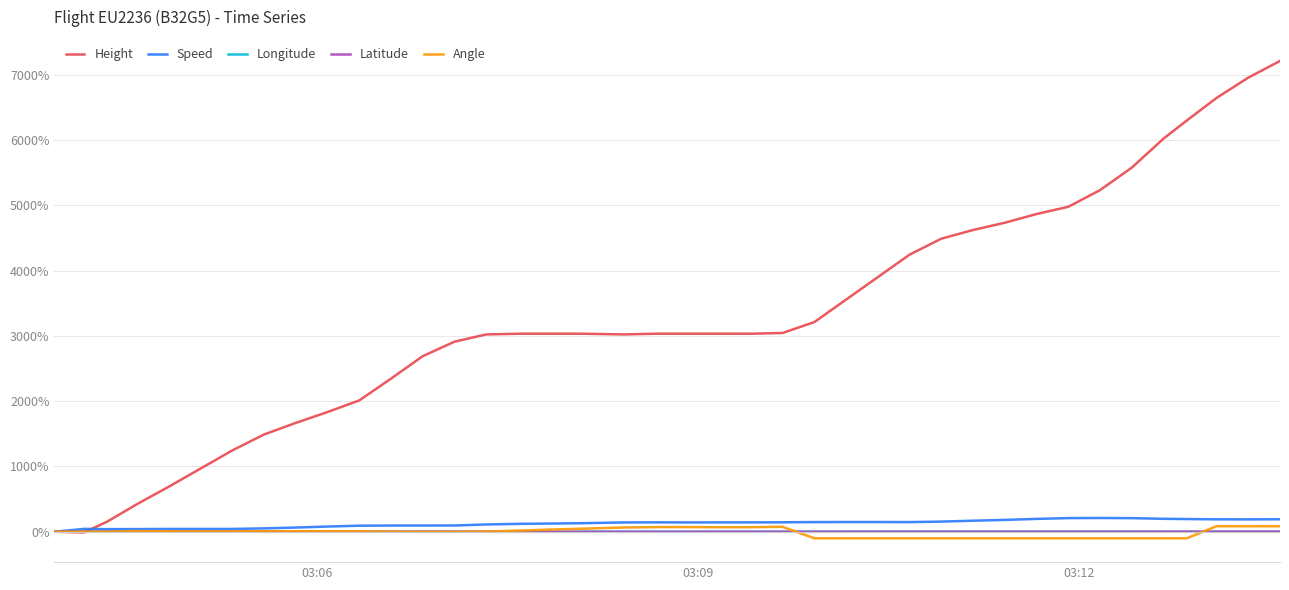

Which series has the largest total across all categories?

Height